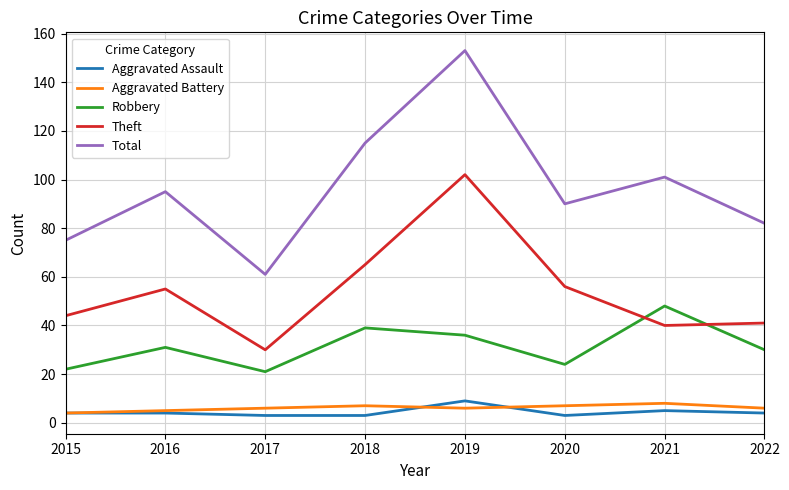

What is the maximum value for Theft?

102